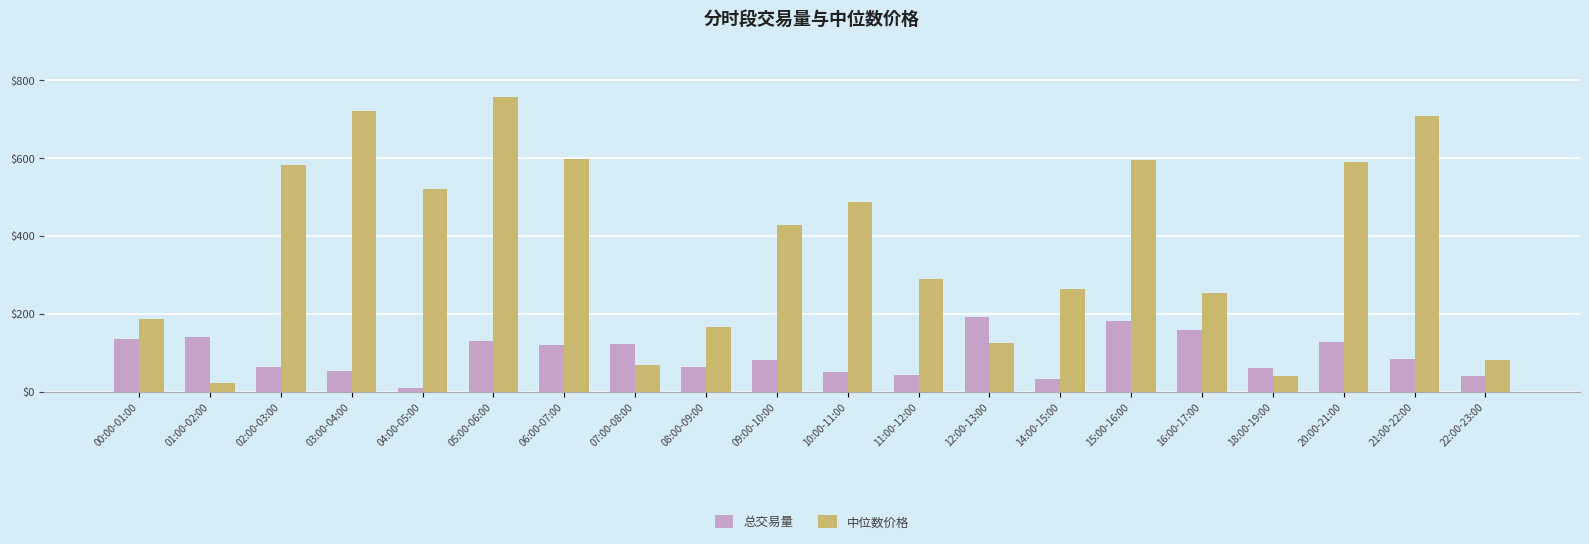

What is the smallest value displayed?

9.0